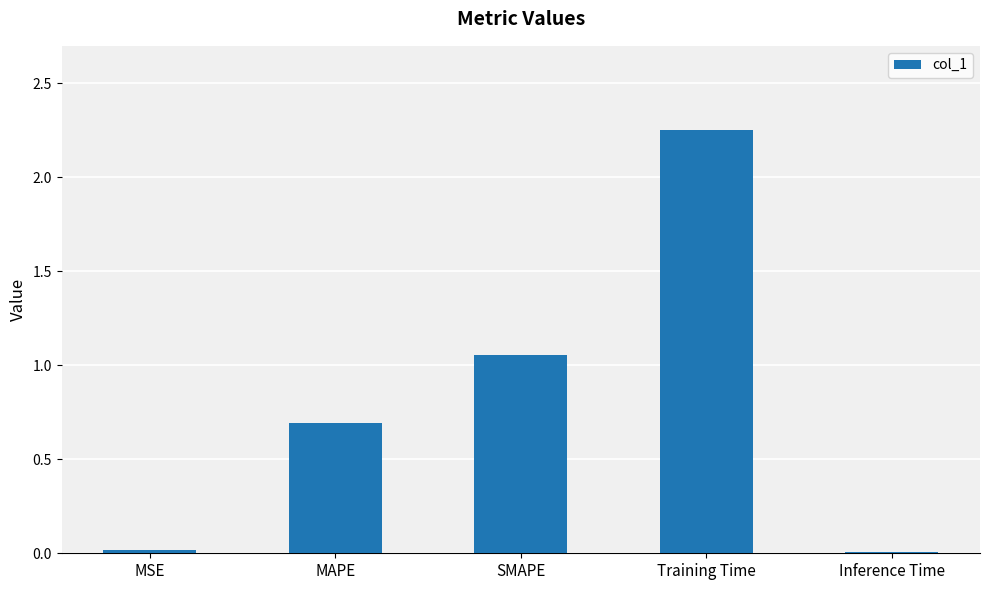

Between Training Time and MSE, which is larger?

Training Time